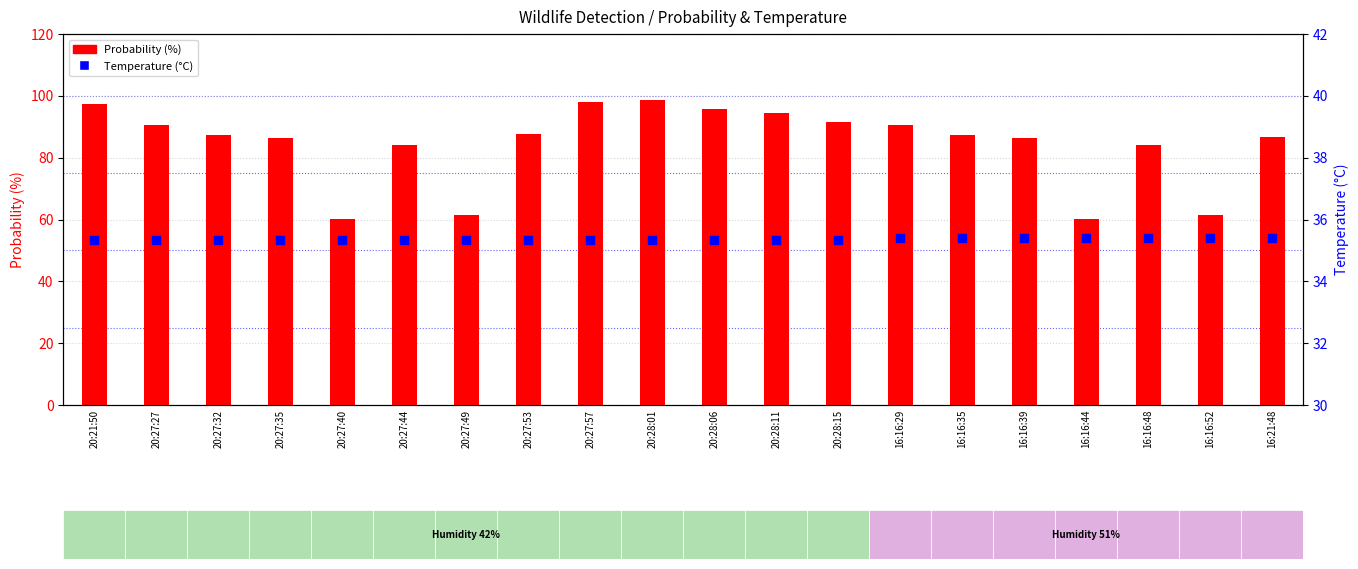

Is the value of Probability at 16:21:48 greater than the value of Temperature(C) at 16:16:48?

Yes